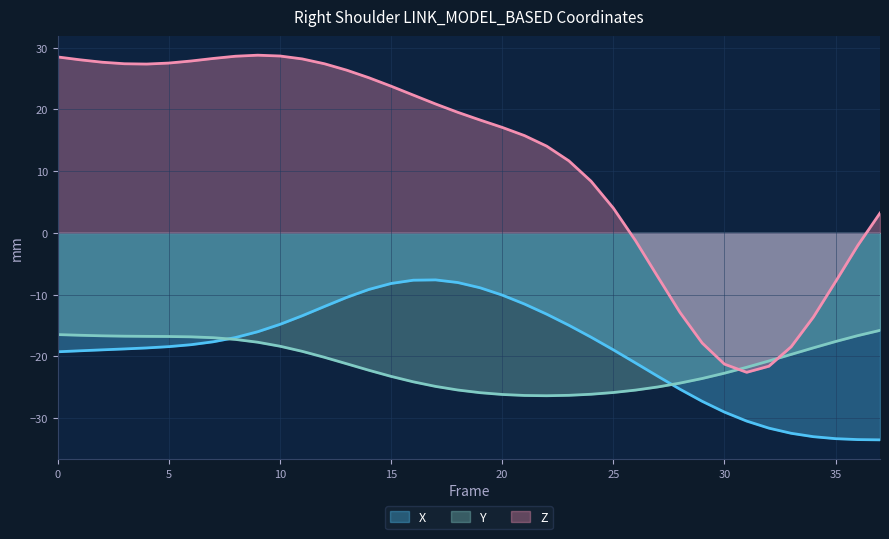

How many times do Z and Y cross each other?

2